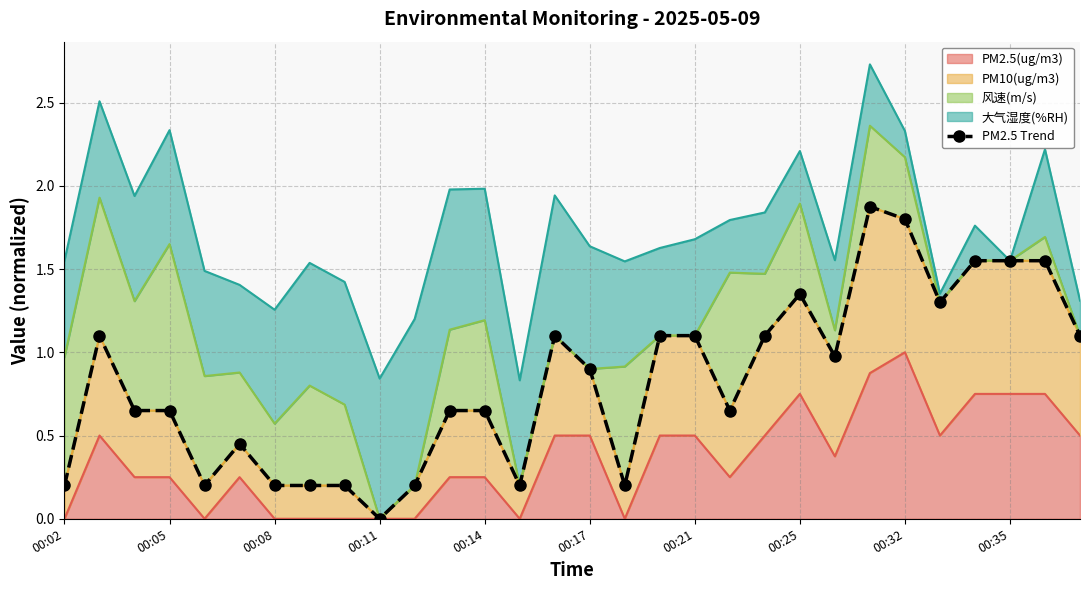

The chart shows a value of 0.3 at 20. True or false?

False